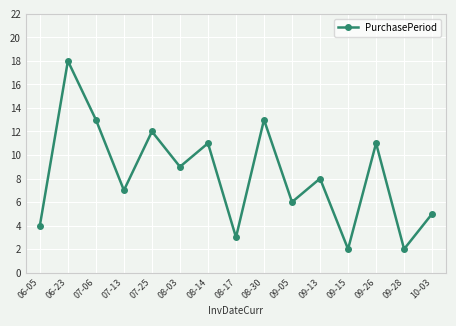

What is the smallest value displayed?

2